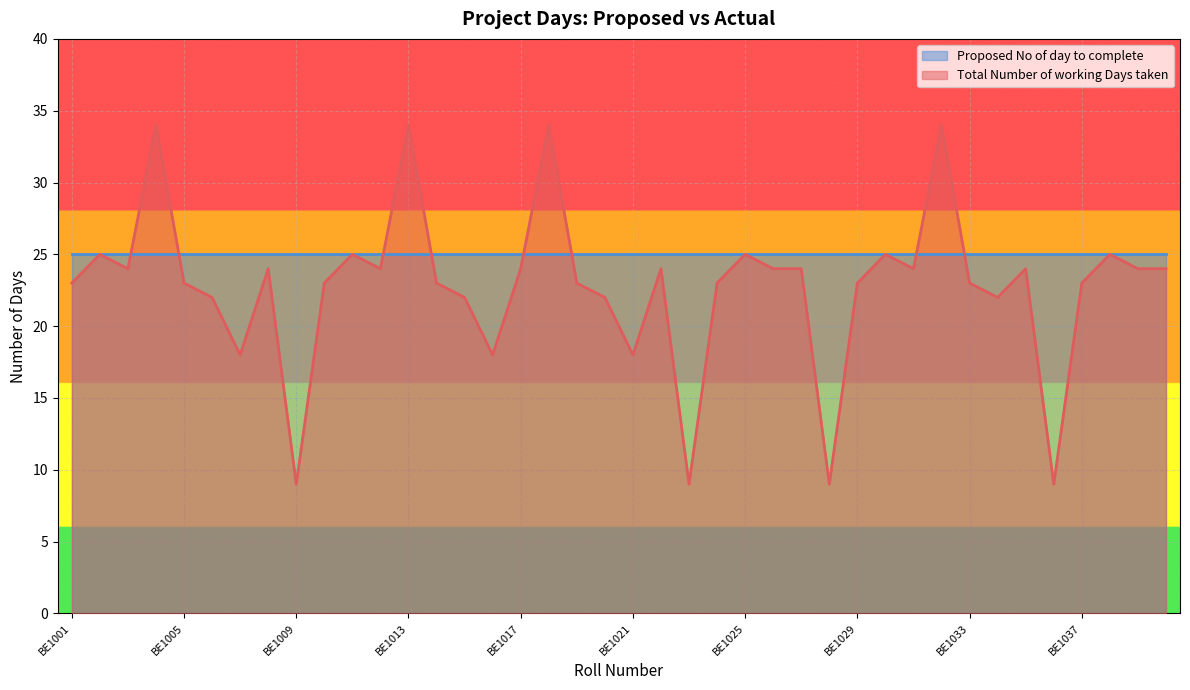

Reading left to right, list all the values displayed in this chart.

23	25	24	34	23	22	18	24	9	23	25	24	34	23	22	18	24	34	23	22	18	24	9	23	25	24	24	9	23	25	24	34	23	22	24	9	23	25	24	24